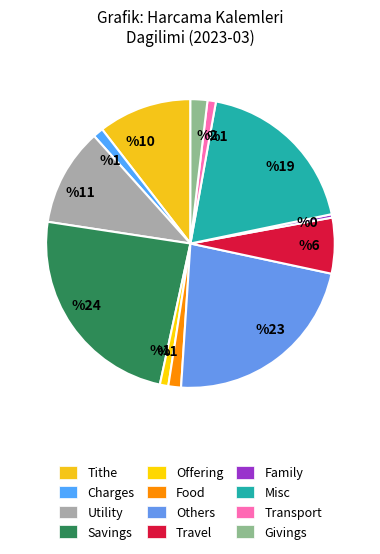

Which slice is the smallest?

Family